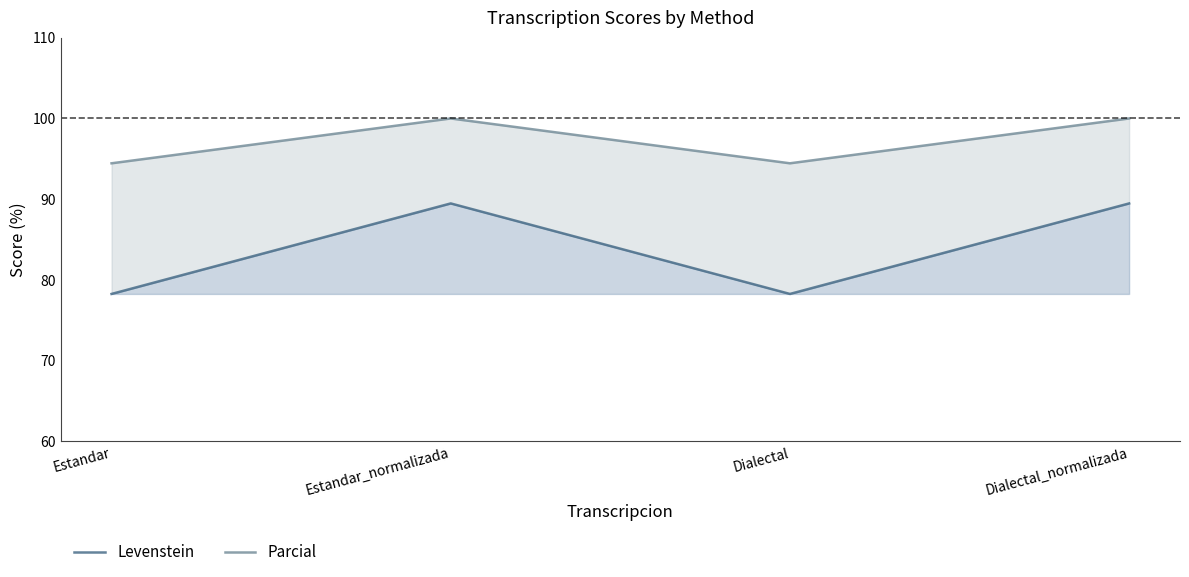

What is the difference between the highest and lowest values at Dialectal?

16.2